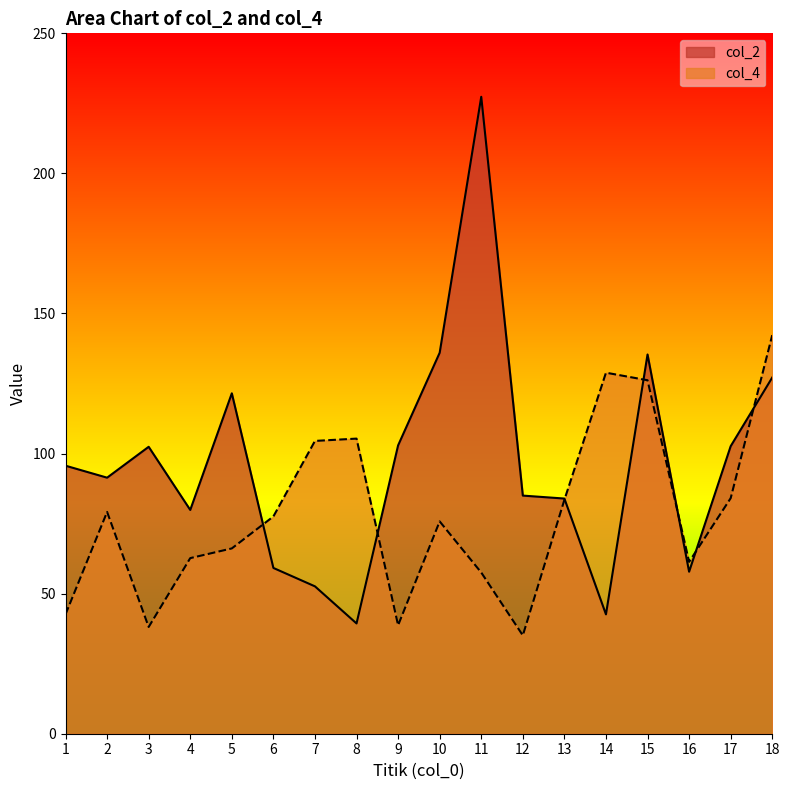

What is the difference between the highest and lowest values at 3?

64.3